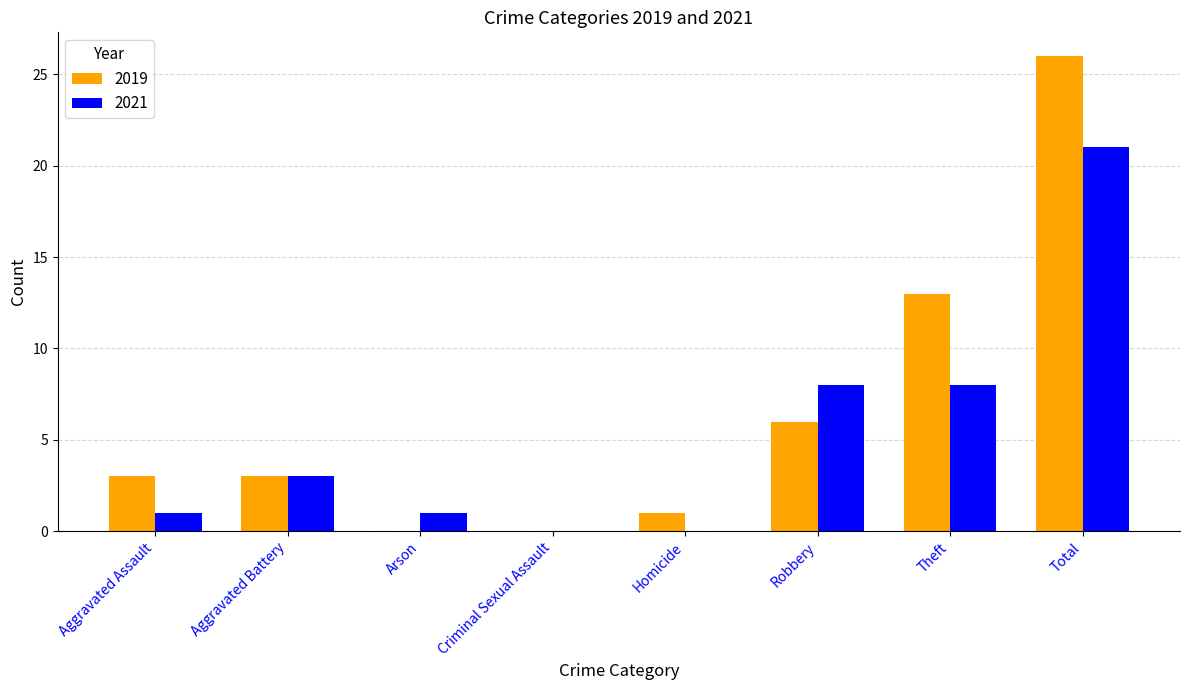

What are all the series names shown in the legend?

2019, 2021